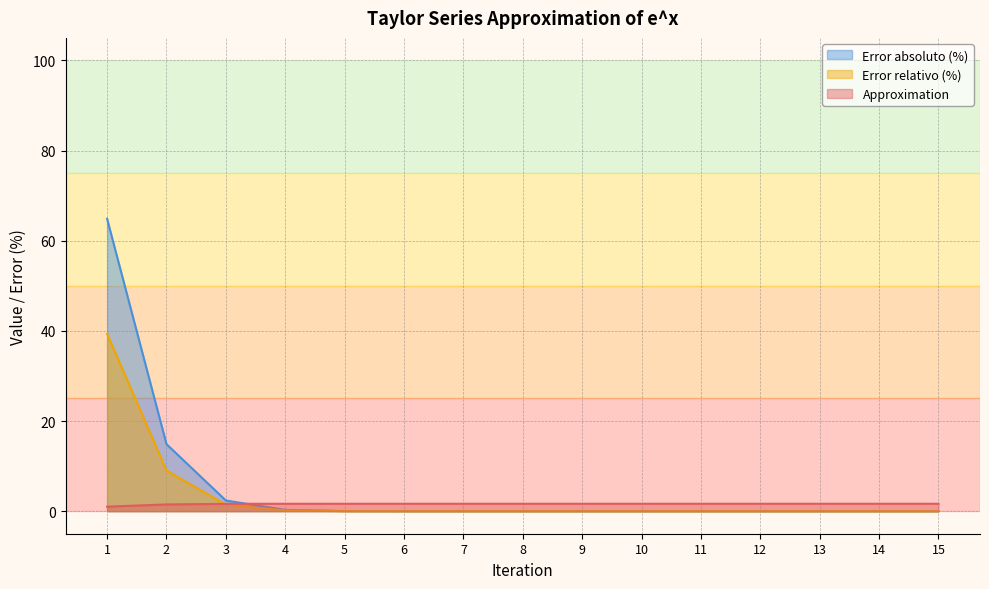

Reading left to right, what are all the values shown in this chart?

Approximation: 1=39.3	2=9.0	3=1.4	4=0.2	5=0.0	6=0.0	7=0.0	8=0.0	9=0.0	10=0.0	11=0.0	12=0.0	13=0.0	14=0.0	15=0.0
Error relativo (%): 1=1.0	2=1.5	3=1.6	4=1.6	5=1.6	6=1.6	7=1.6	8=1.6	9=1.6	10=1.6	11=1.6	12=1.6	13=1.6	14=1.6	15=1.6
Error absoluto (%): 1=64.9	2=14.9	3=2.4	4=0.3	5=0.0	6=0.0	7=0.0	8=0.0	9=0.0	10=0.0	11=0.0	12=0.0	13=0.0	14=0.0	15=0.0